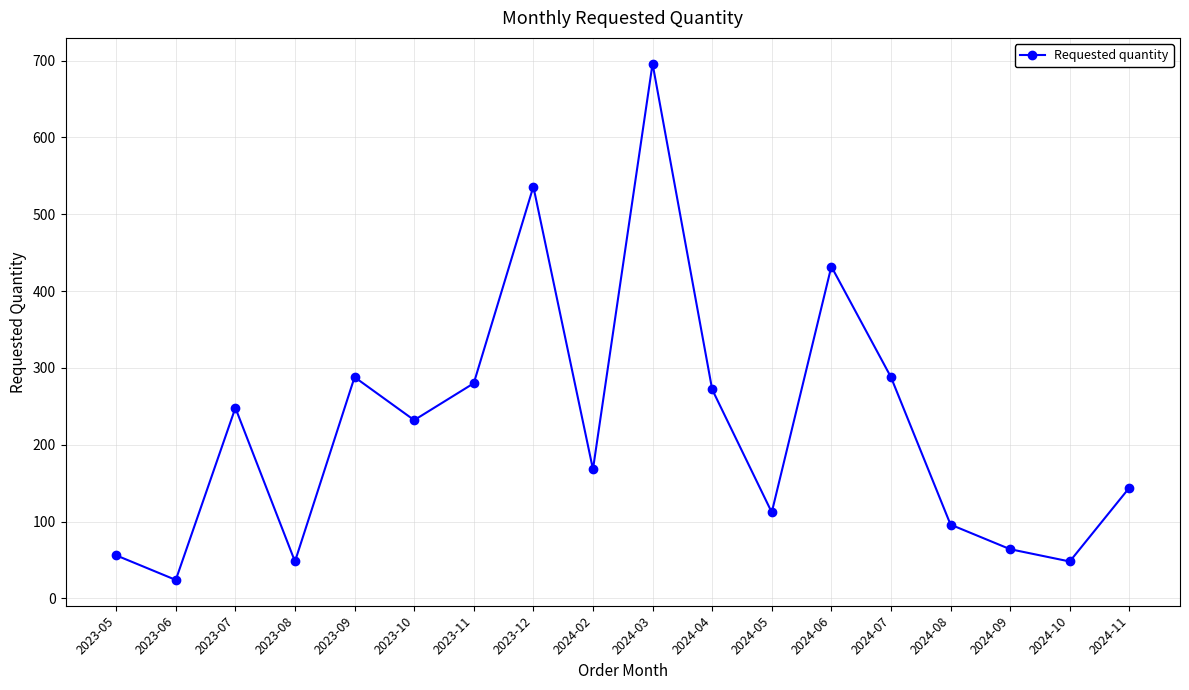

The value at 2024-08 is 40. True or false?

False